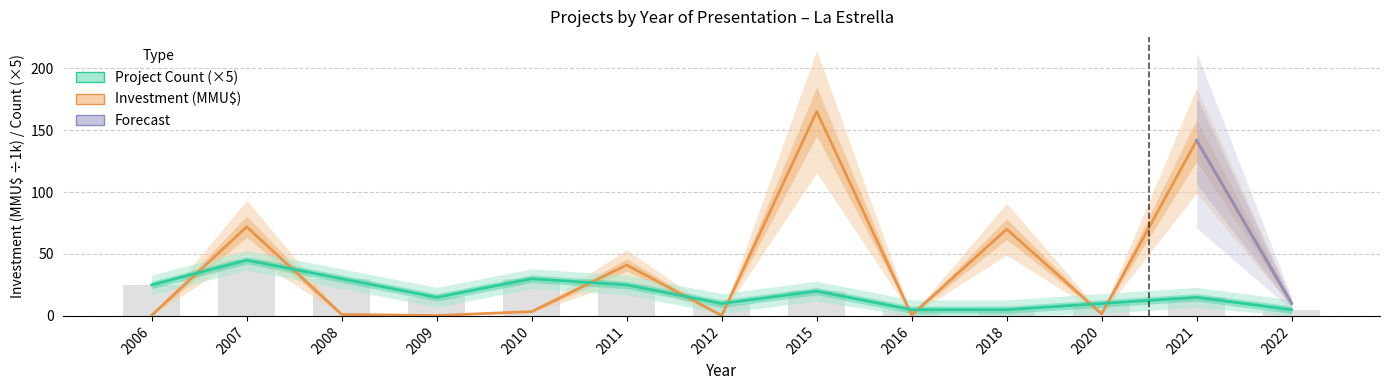

What is the difference between the maximum and minimum values in the Count series?

40.0